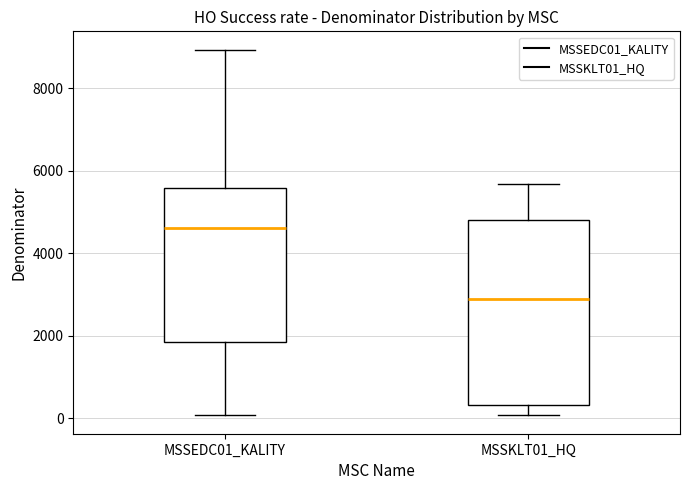

Which box's median line is the highest?

MSSEDC01_KALITY